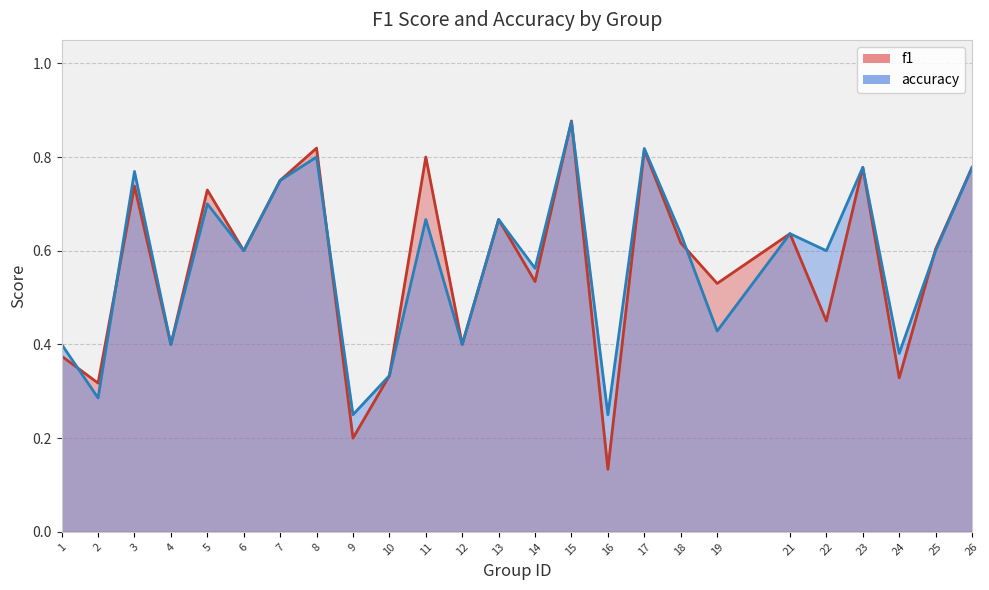

What are all the series names shown in the legend?

f1, accuracy